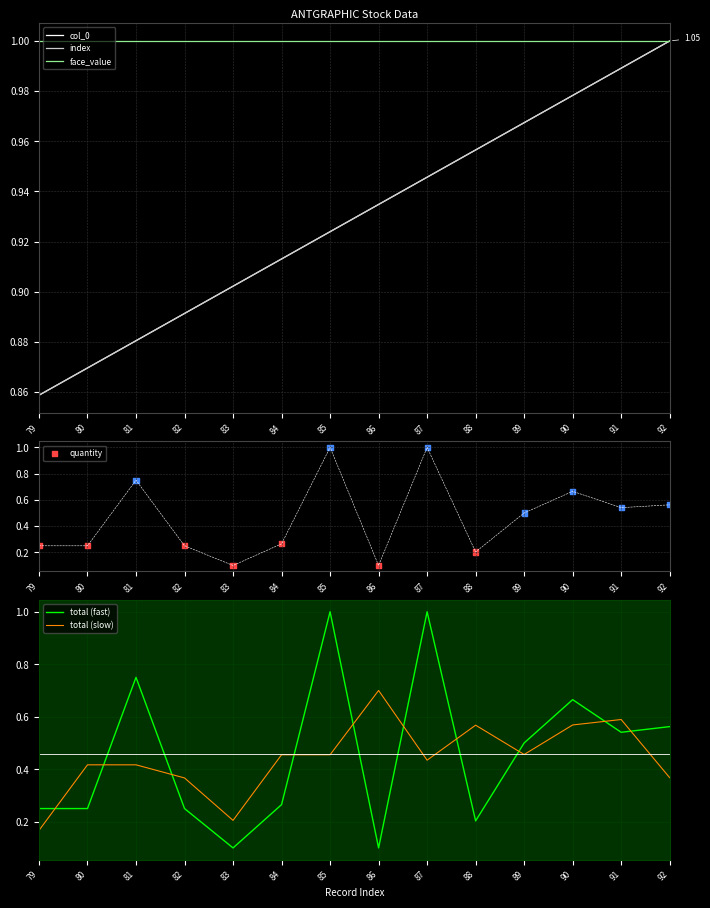

Which series contains the highest Y value?

col_0